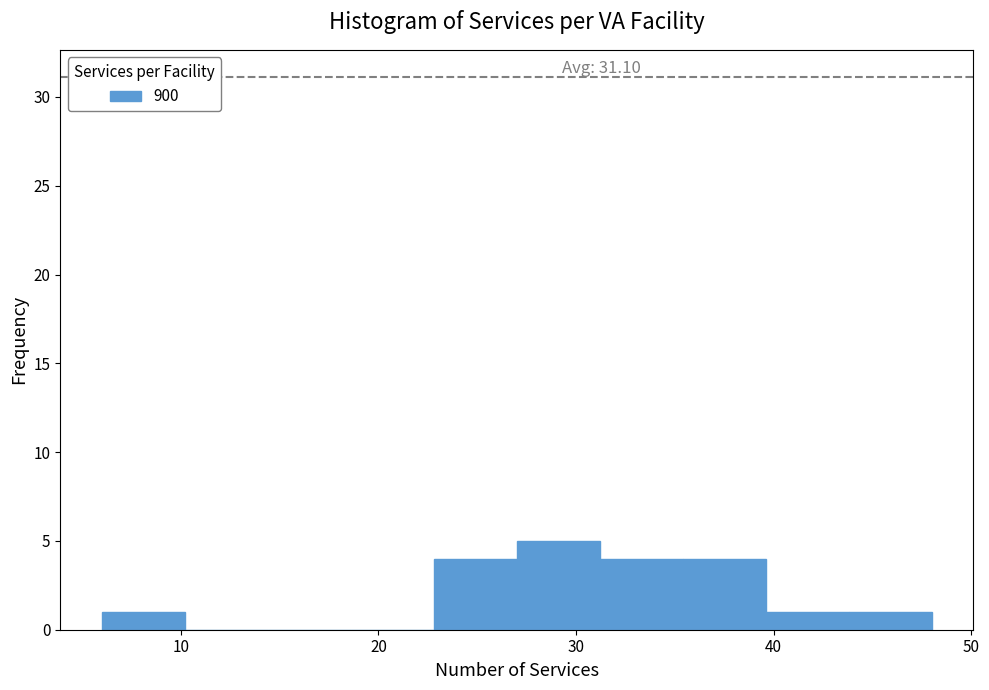

Which range on the x-axis has the tallest bar?

27.0 to 31.2